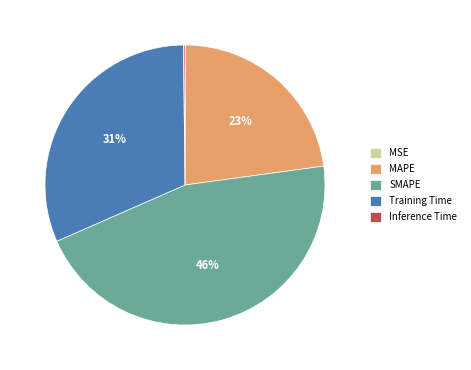

Do MAPE and Training Time together represent more than half of the pie?

Yes